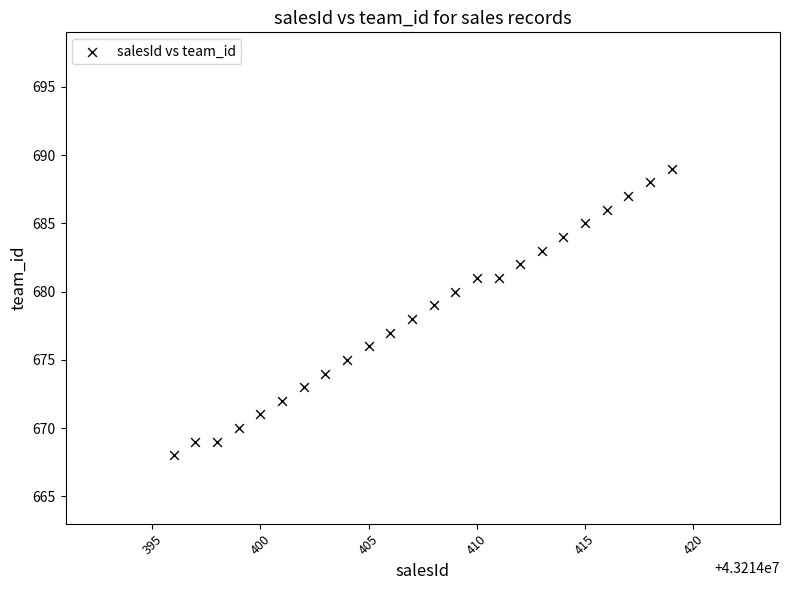

What is the range of Y values (max minus min)?

21